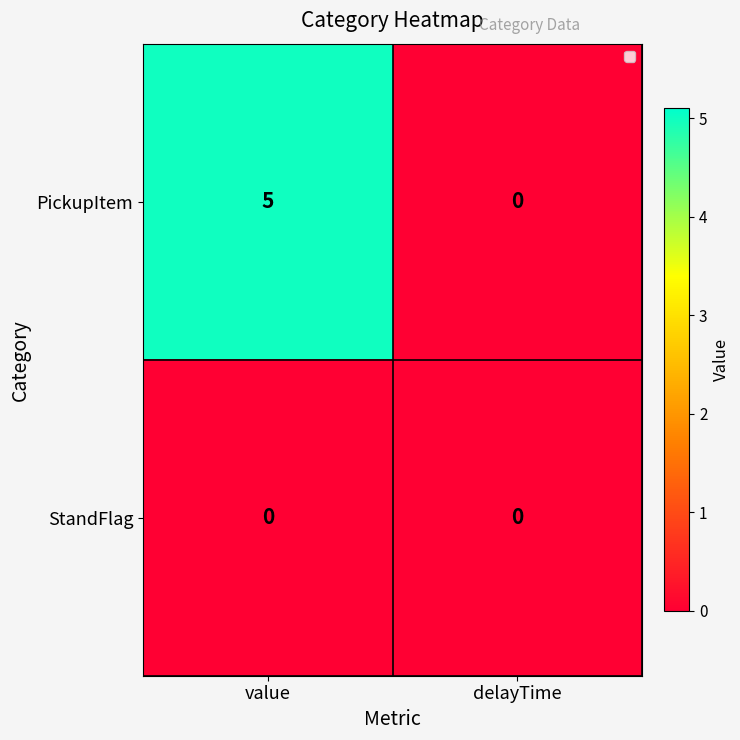

What is the total value across all series at value?

5